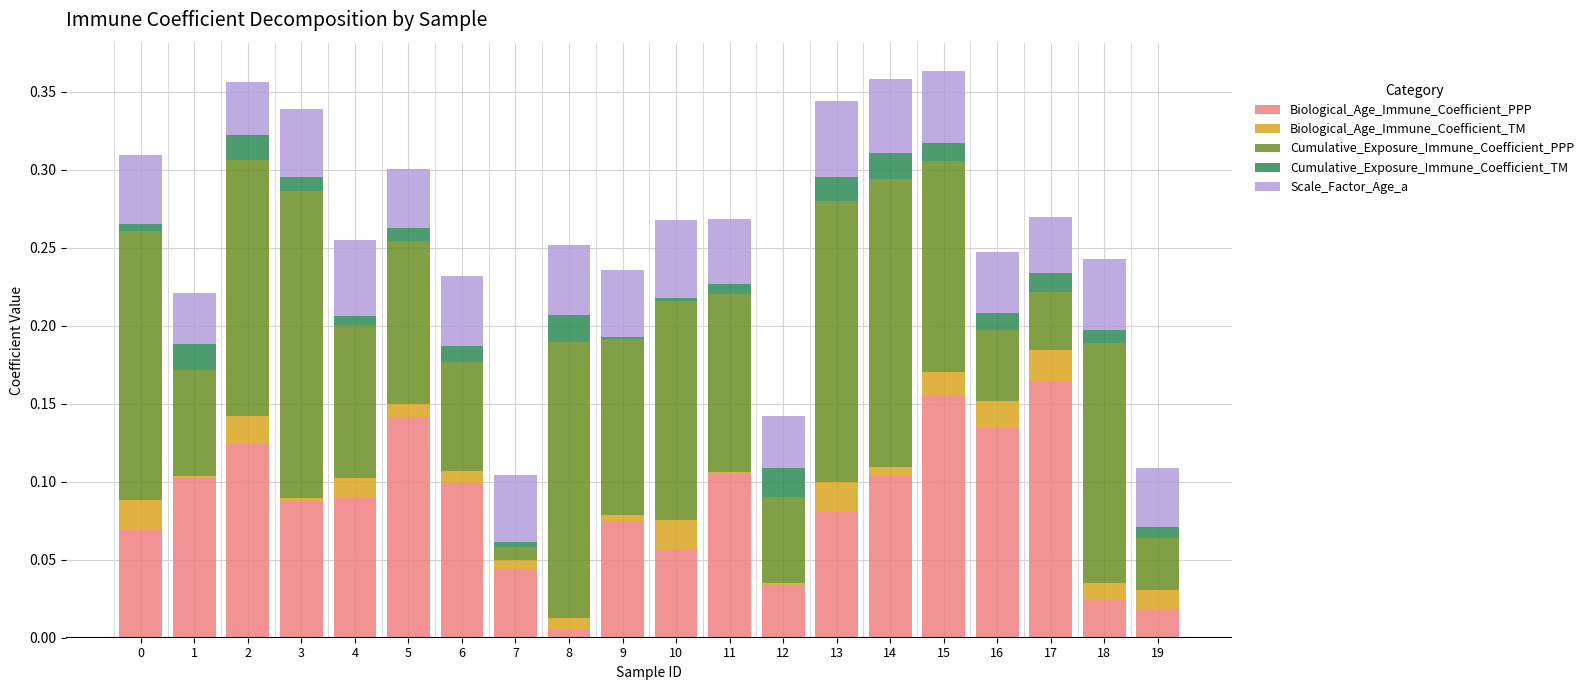

The Biological_Age_Immune_Coefficient_PPP series shows 0.2 at 15. True or false?

True